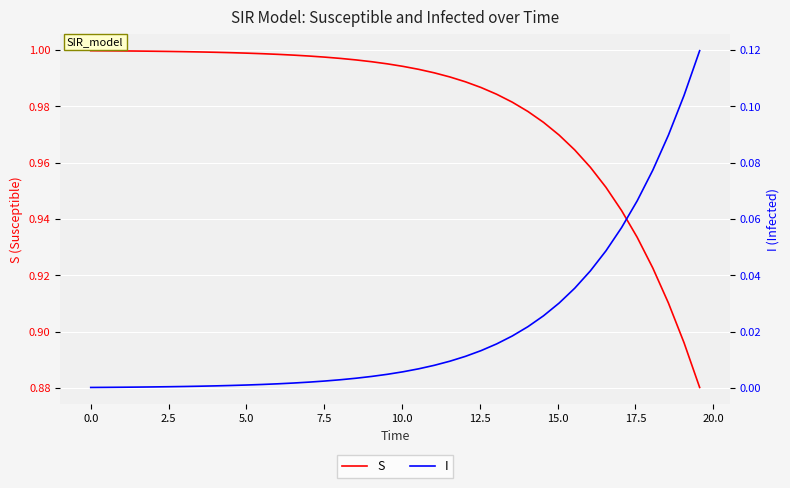

Does the chart display data point markers on the line(s)?

No